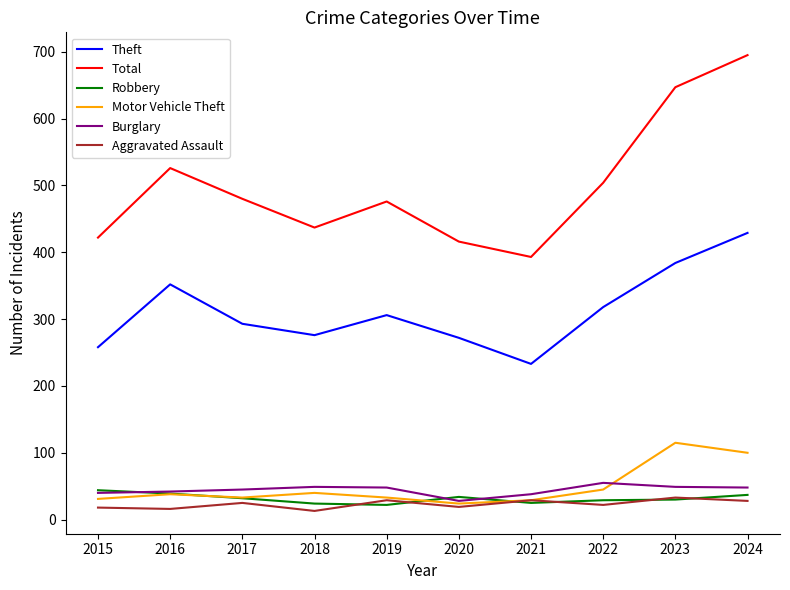

True or false: Total and Robbery intersect in this chart.

False